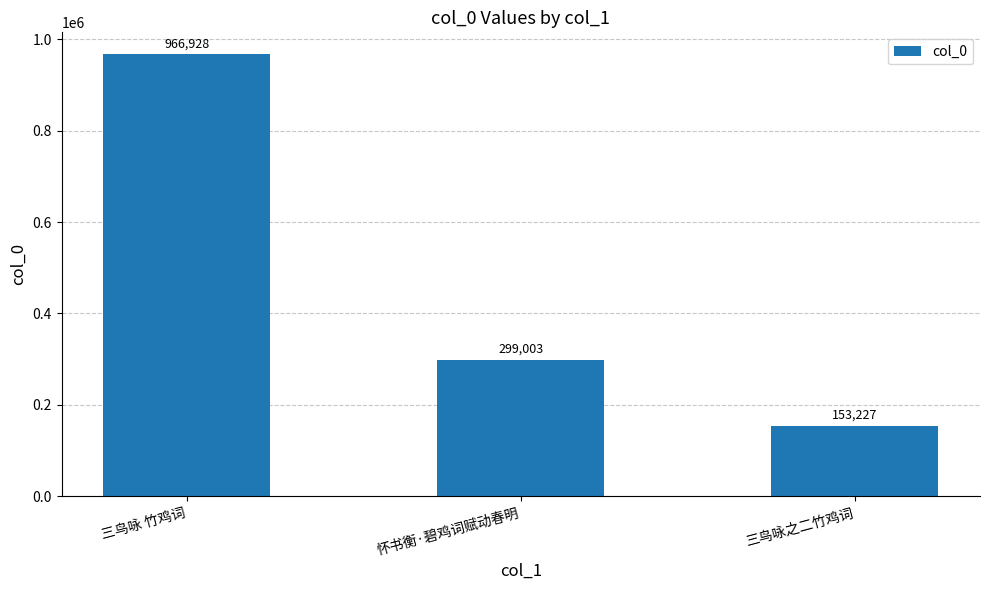

How many values are below 299003?

1